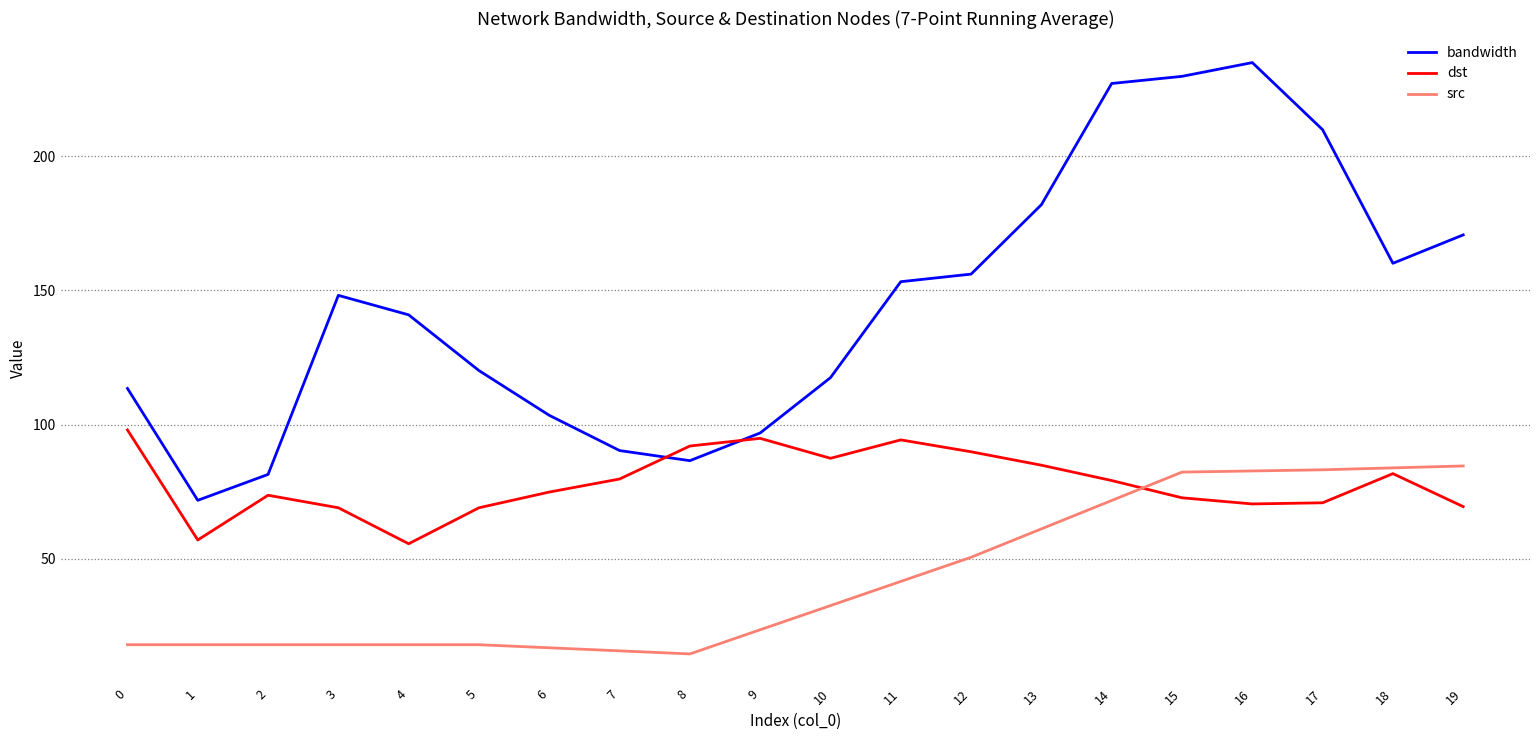

What is the total value across all series at 19?

324.6